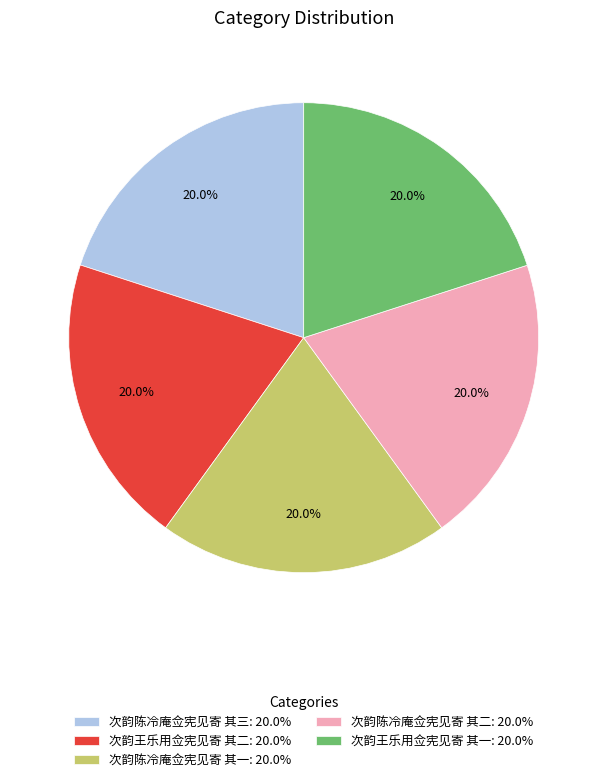

To the nearest percent, what is the combined percentage of 次韵王乐用佥宪见寄 其二 and 次韵陈冷庵佥宪见寄 其二?

40%